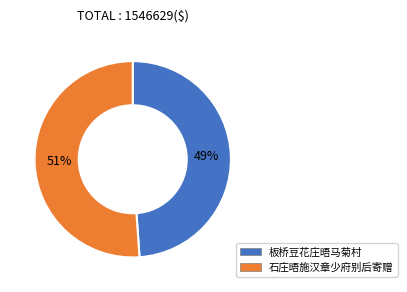

Which has a higher value, 石庄晤施汉章少府别后寄赠 or 板桥豆花庄晤马菊村?

石庄晤施汉章少府别后寄赠